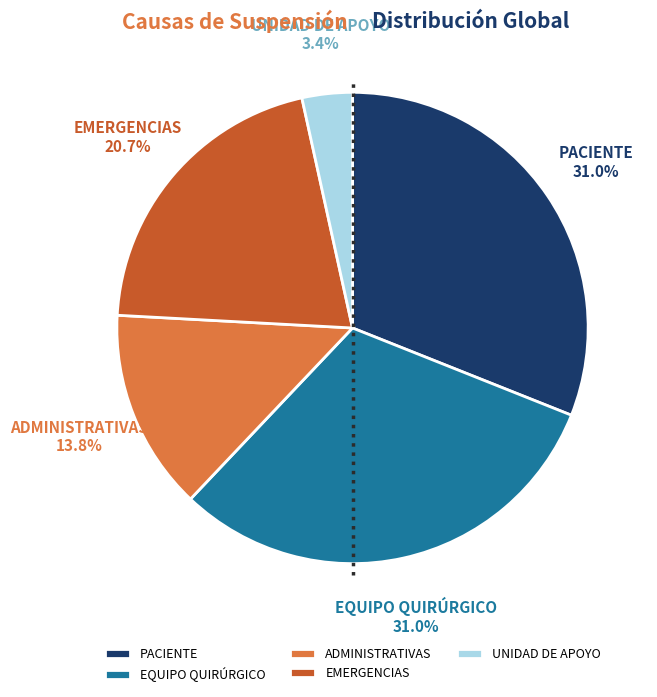

Combined, what portion of the pie is ADMINISTRATIVAS and EQUIPO QUIRÚRGICO?

44.8%